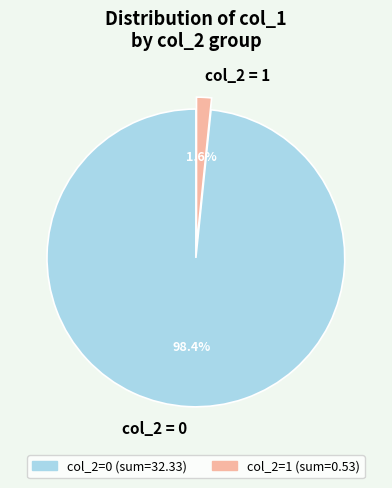

Rank the categories by value from lowest to highest.

col_2 = 1, col_2 = 0